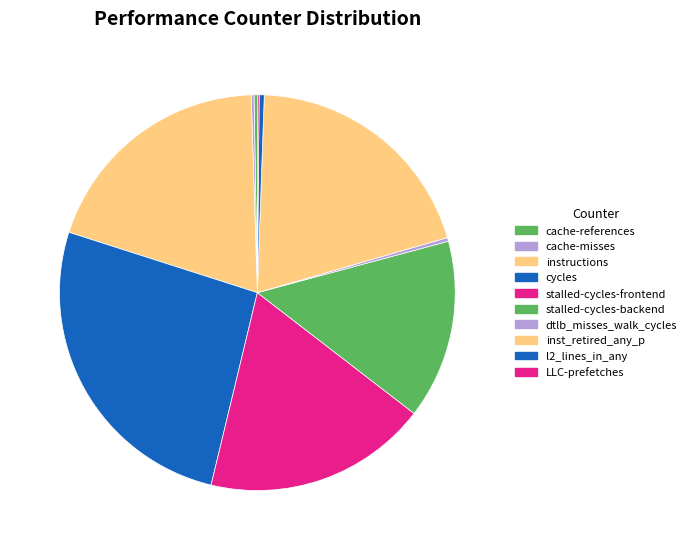

How many slices are in this pie chart?

10